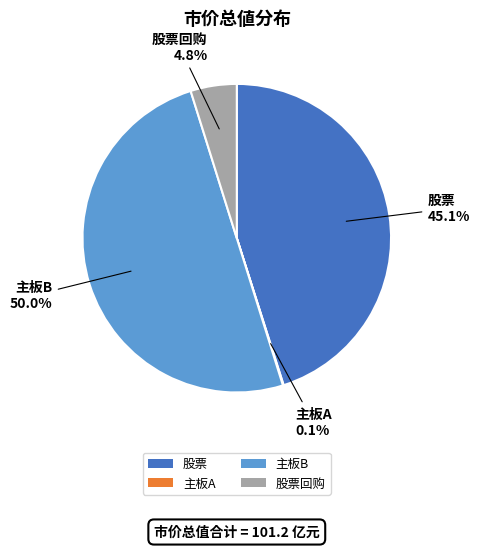

The 股票回购 slice represents 19% of the pie. True or false?

False